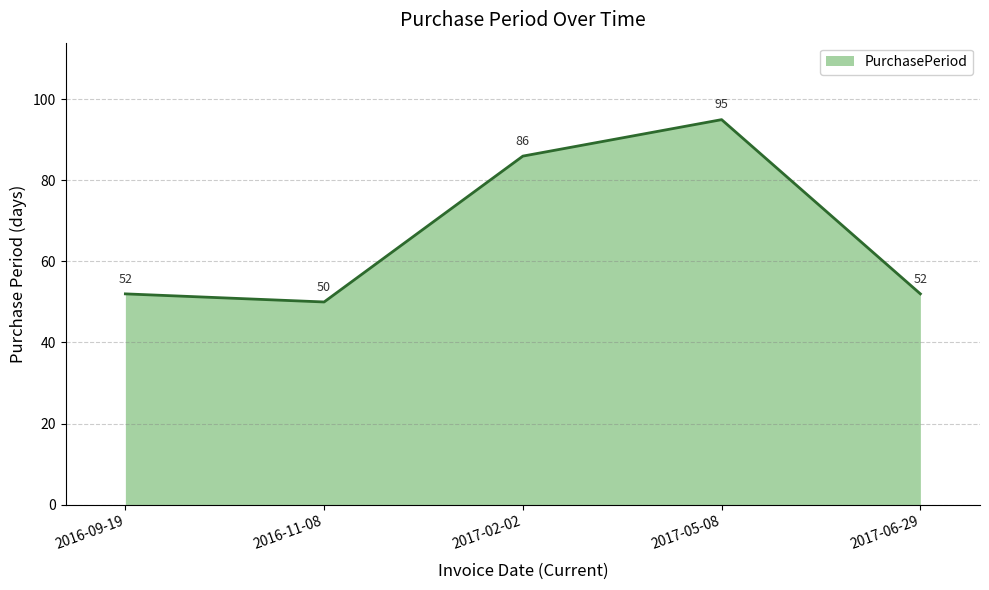

Does the chart have visible grid lines?

Yes